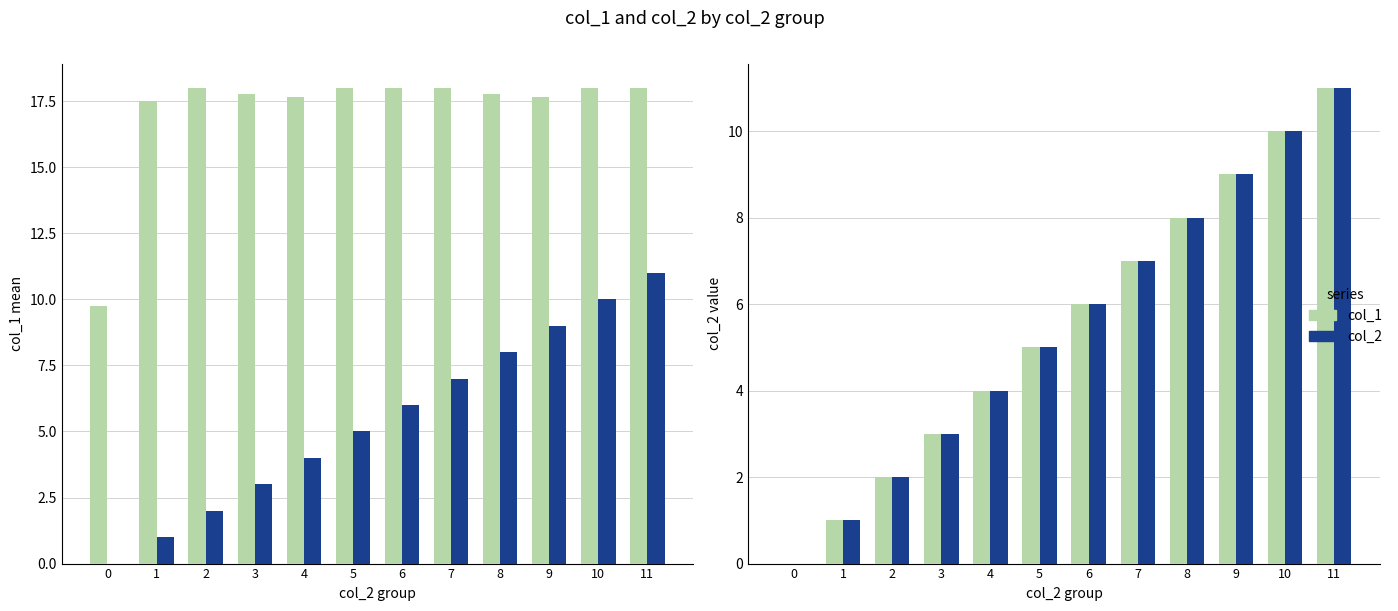

Is it true that col_1 equals 8 at 6?

False